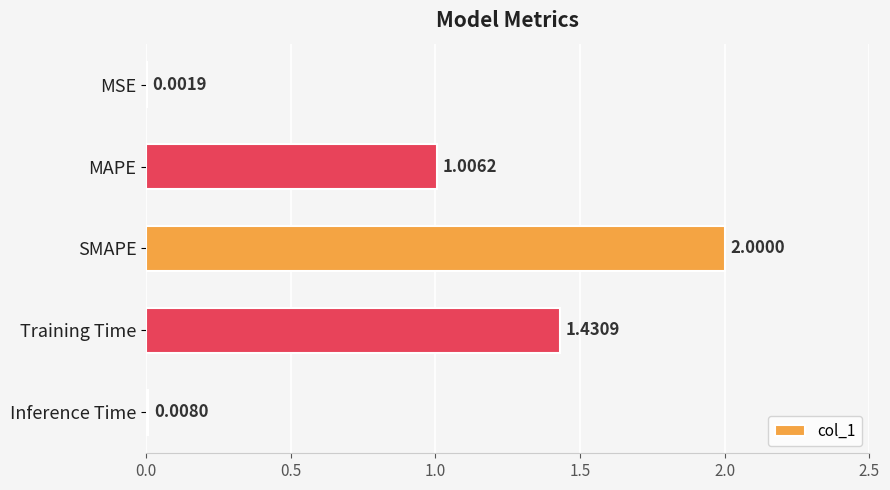

At which label is the value closest to 1?

MAPE